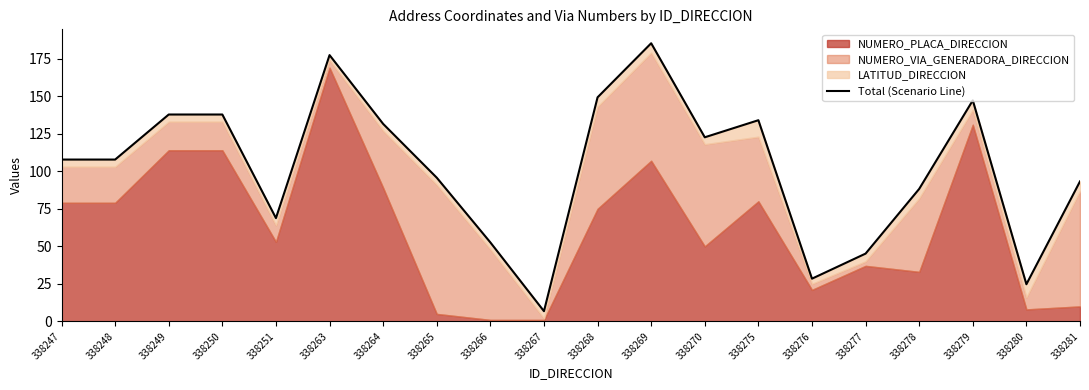

How many values exceed 107?

11